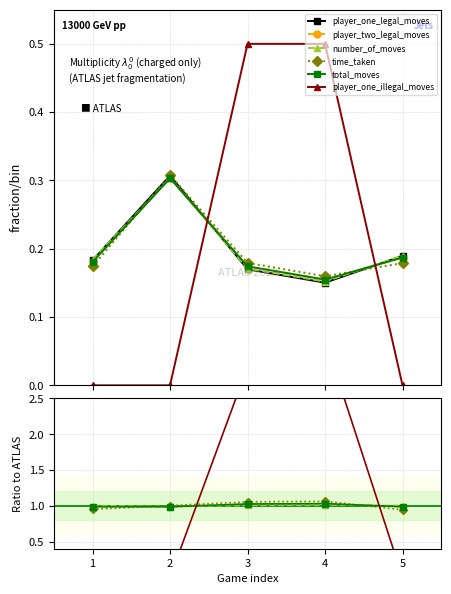

What is the lowest value of the player_one_legal_moves series?

0.2